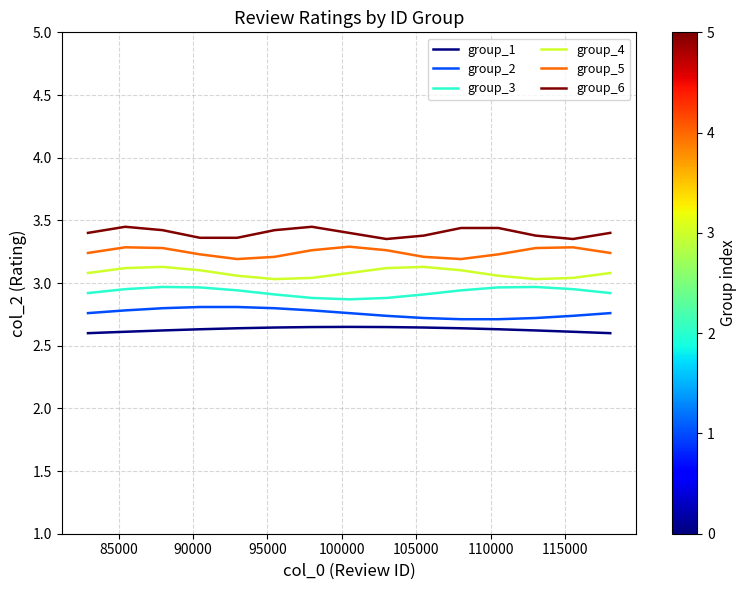

What are all the series names shown in the legend?

group_1, group_2, group_3, group_4, group_5, group_6